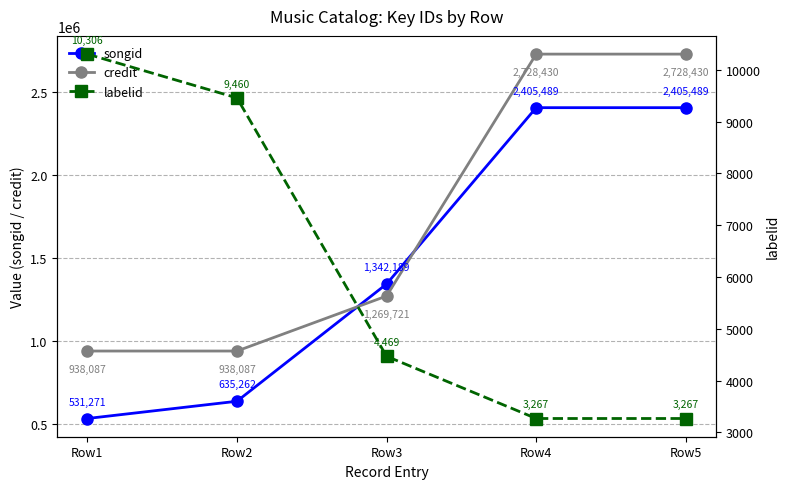

What are all the series names shown in the legend?

songid, credit, labelid